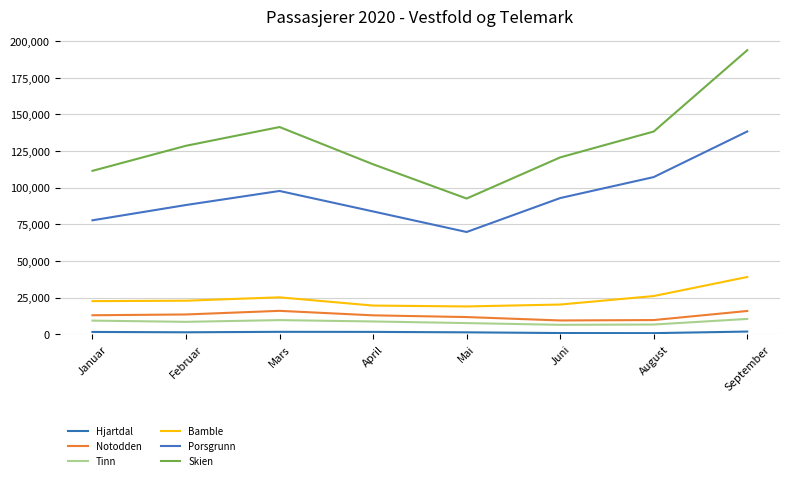

Which series has the widest spread of values?

Skien